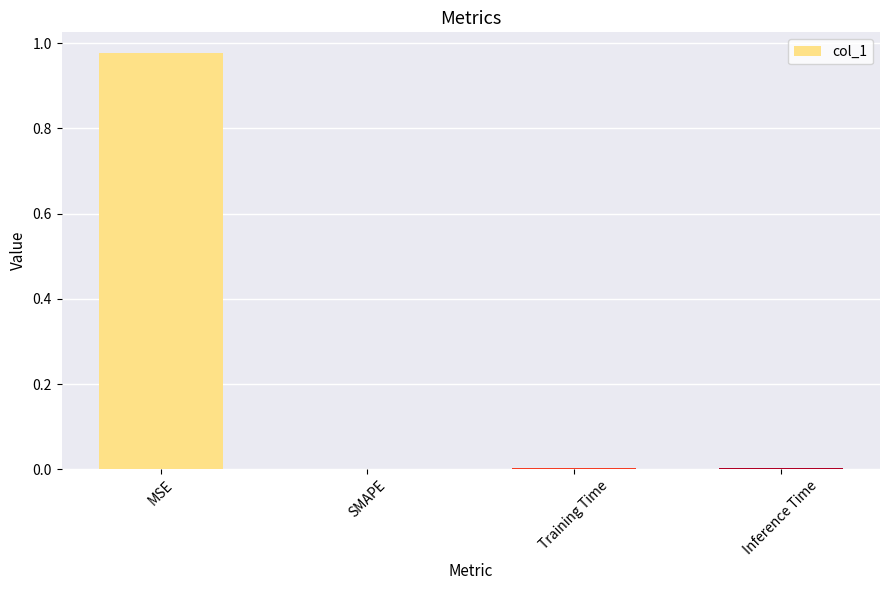

The chart shows a value of 0.0 at Training Time. True or false?

True